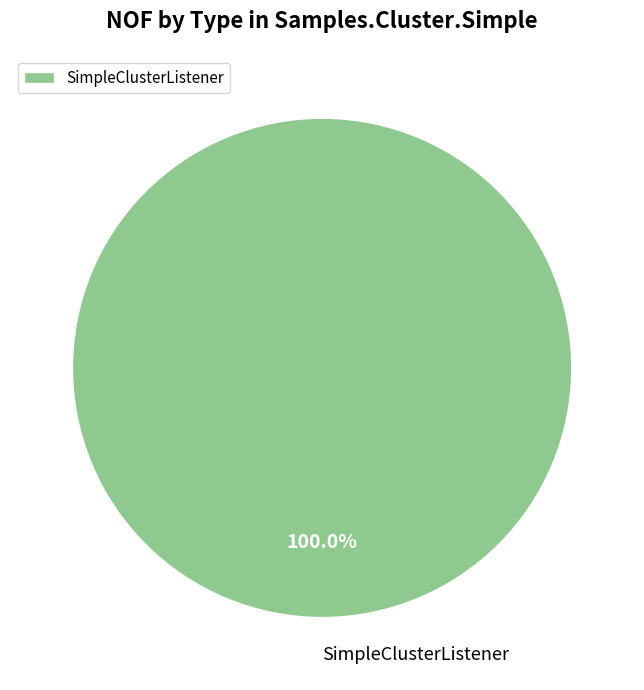

Which slice represents more than half of the pie?

SimpleClusterListener